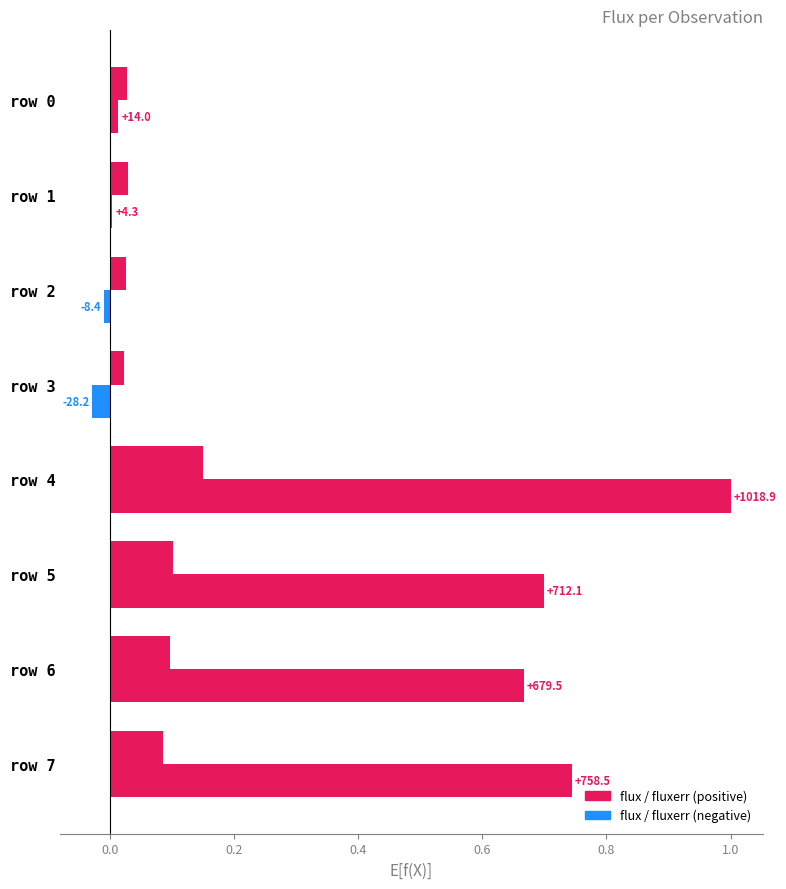

Count the number of categories in the chart.

8